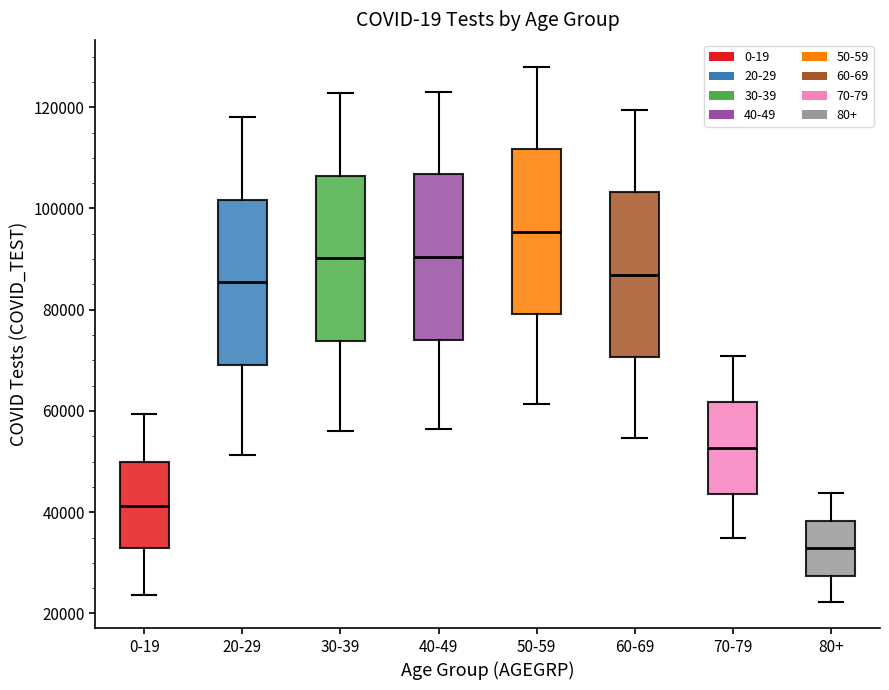

Reading left to right, transcribe this box plot: for each box, give where its median line is, the range the box spans, and where its two whiskers end, as read against the y-axis. The values are not printed on the chart, so give them approximately, as read against the axis.

0-19: median 42000, box 32000 to 50000, whiskers 24000 to 60000
20-29: median 86000, box 70000 to 102000, whiskers 52000 to 118000
30-39: median 90000, box 74000 to 106000, whiskers 56000 to 122000
40-49: median 90000, box 74000 to 106000, whiskers 56000 to 124000
50-59: median 96000, box 80000 to 112000, whiskers 62000 to 128000
60-69: median 86000, box 70000 to 104000, whiskers 54000 to 120000
70-79: median 52000, box 44000 to 62000, whiskers 34000 to 70000
80+: median 32000, box 28000 to 38000, whiskers 22000 to 44000